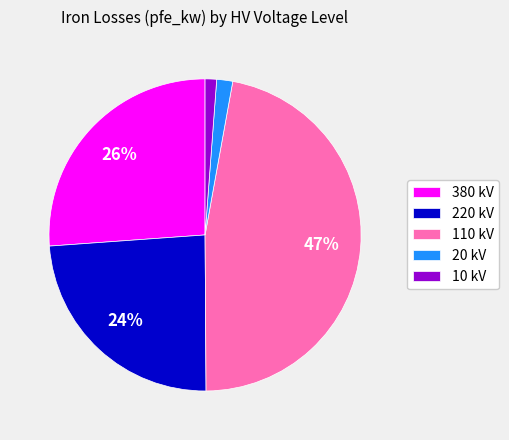

What is the largest slice in the pie chart?

110 kV